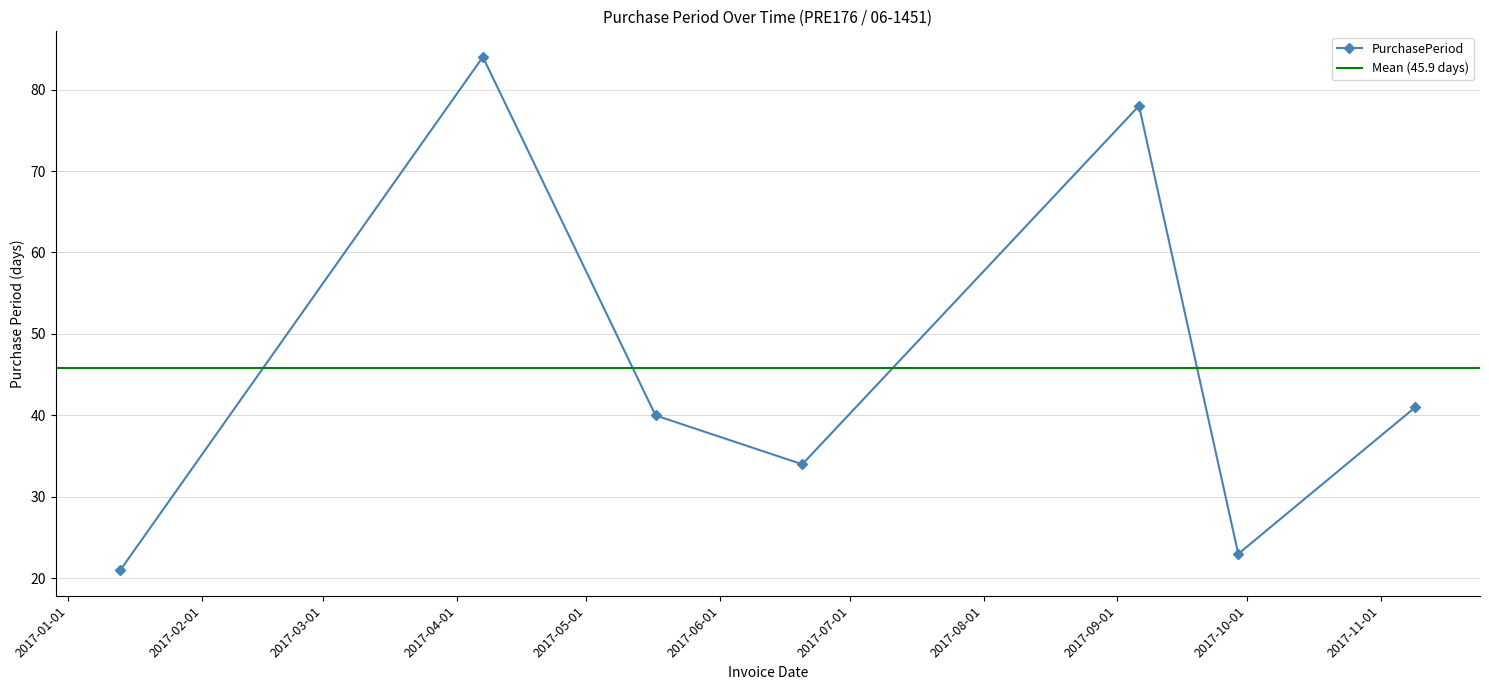

Between 2017-05-17 and 2017-06-20, which is larger?

2017-05-17